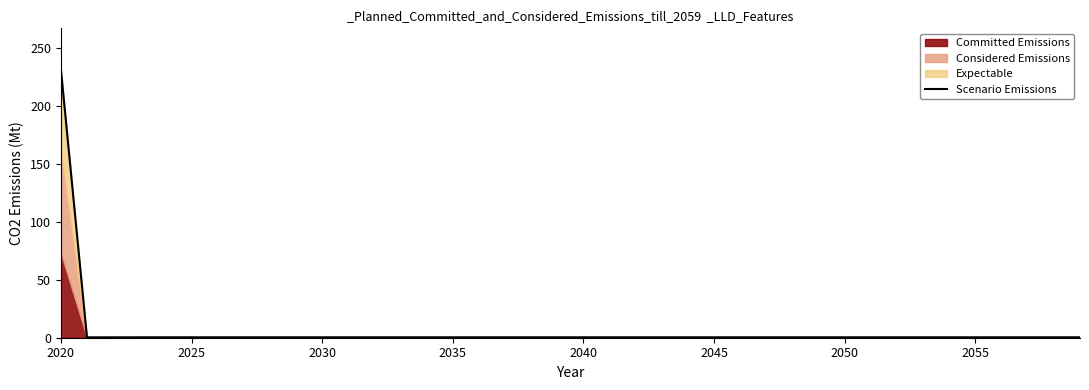

At which label does Scenario Emissions reach its peak?

2020